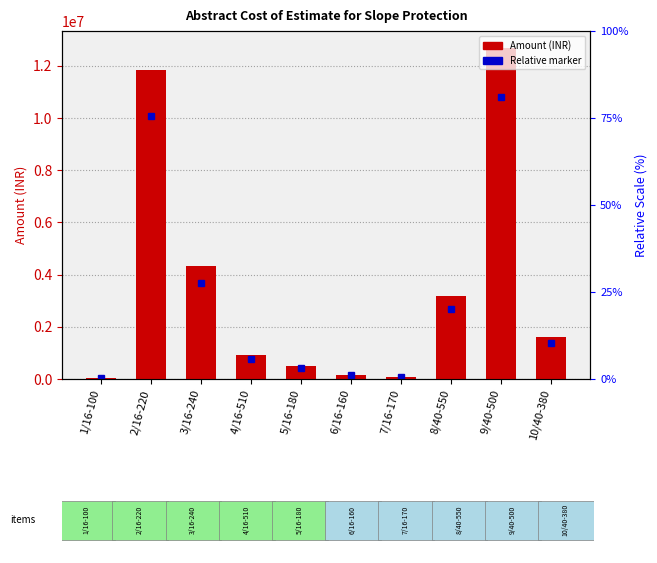

What is the average value?

3540063.7